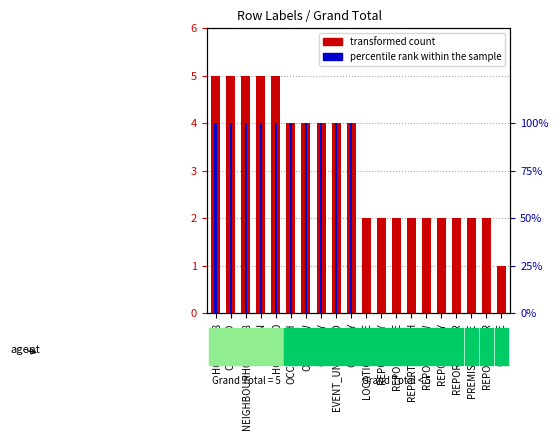

The value of transformed count at DIVISION is 5. True or false?

True